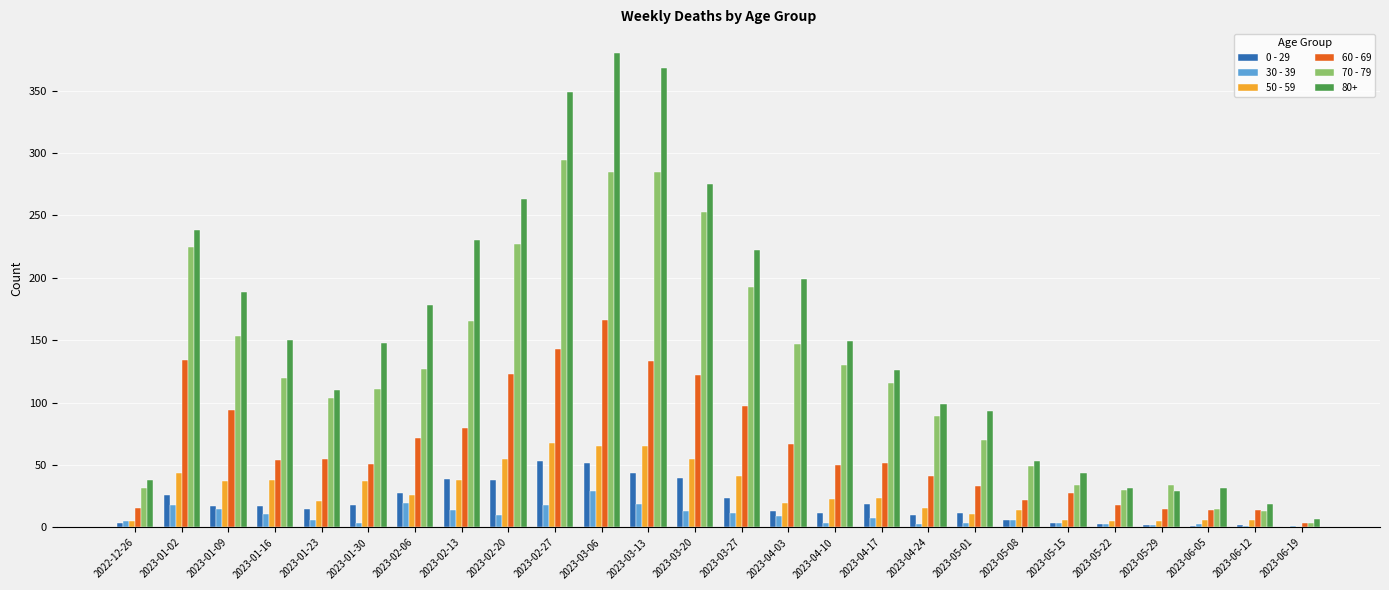

What is the total value across all series at 2023-05-15?

120